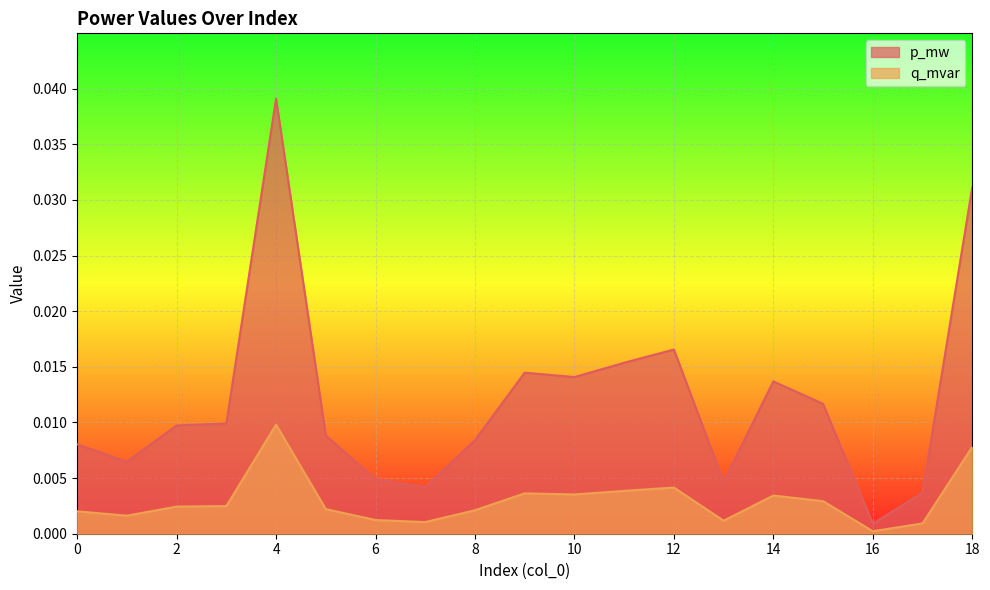

True or false: q_mvar has more than 0 points higher than both neighbors.

True